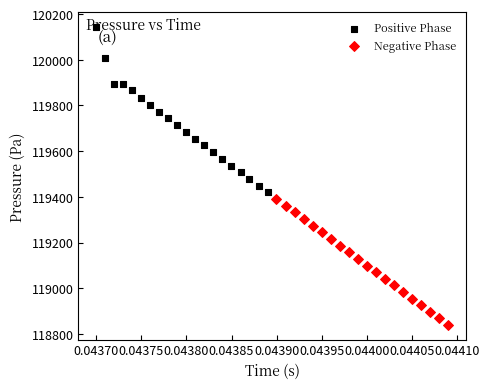

What are all the series names shown in the legend?

Positive Phase, Negative Phase